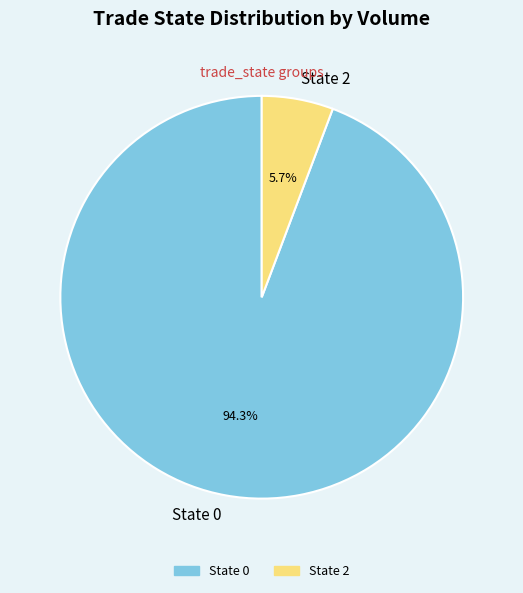

Is there any slice that represents more than half of the pie?

Yes